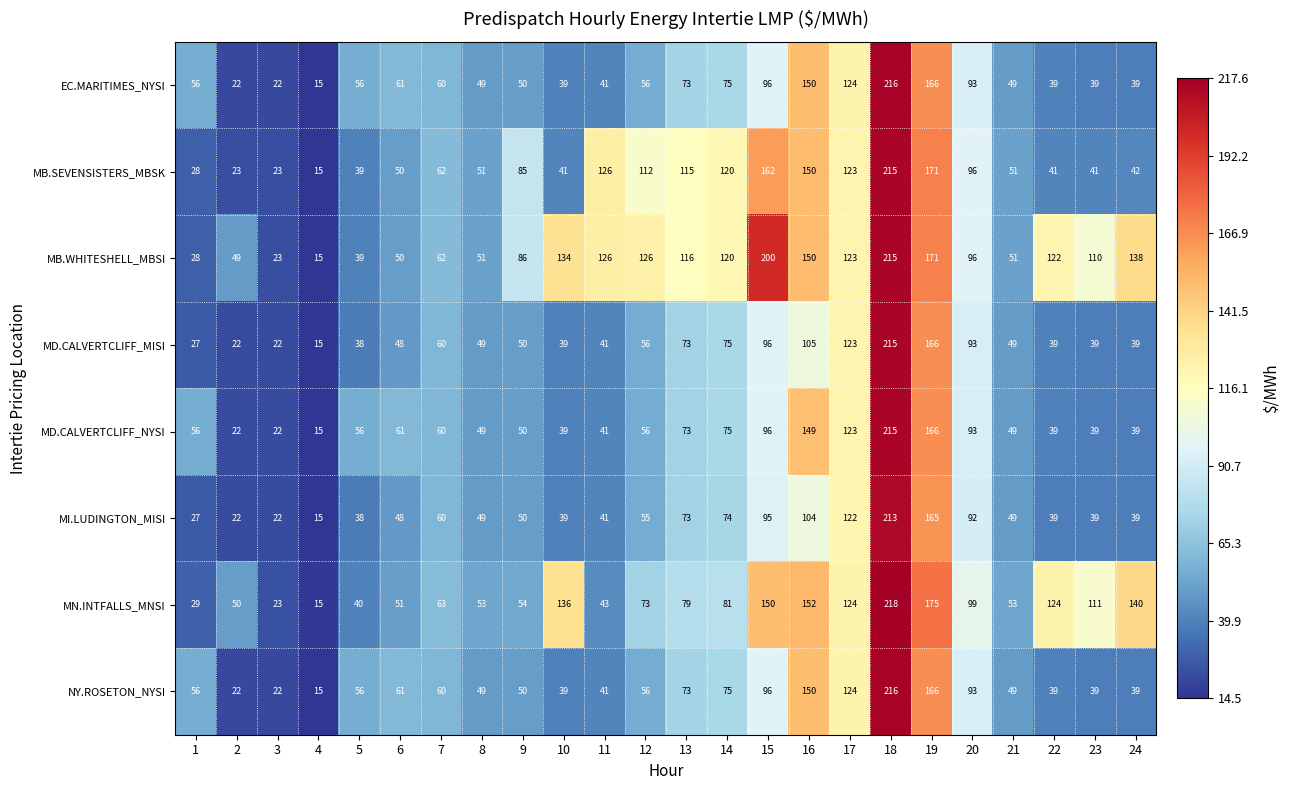

What is the sum of the MD.CALVERTCLIFF_MISI values at 21 and 19?

215